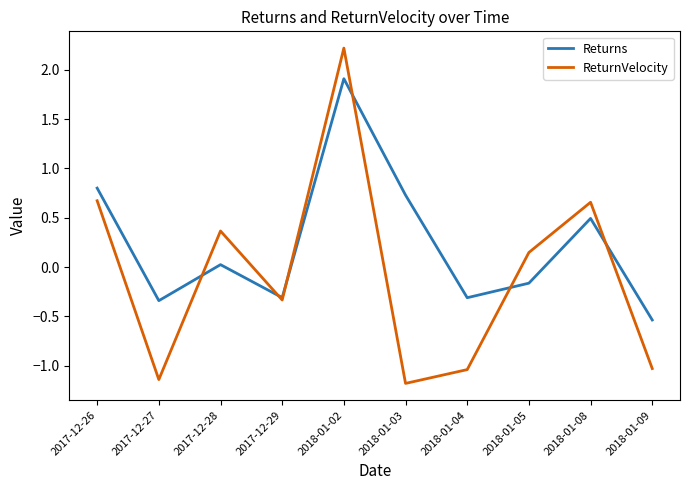

What is the total value across all series at 2018-01-09?

-1.6